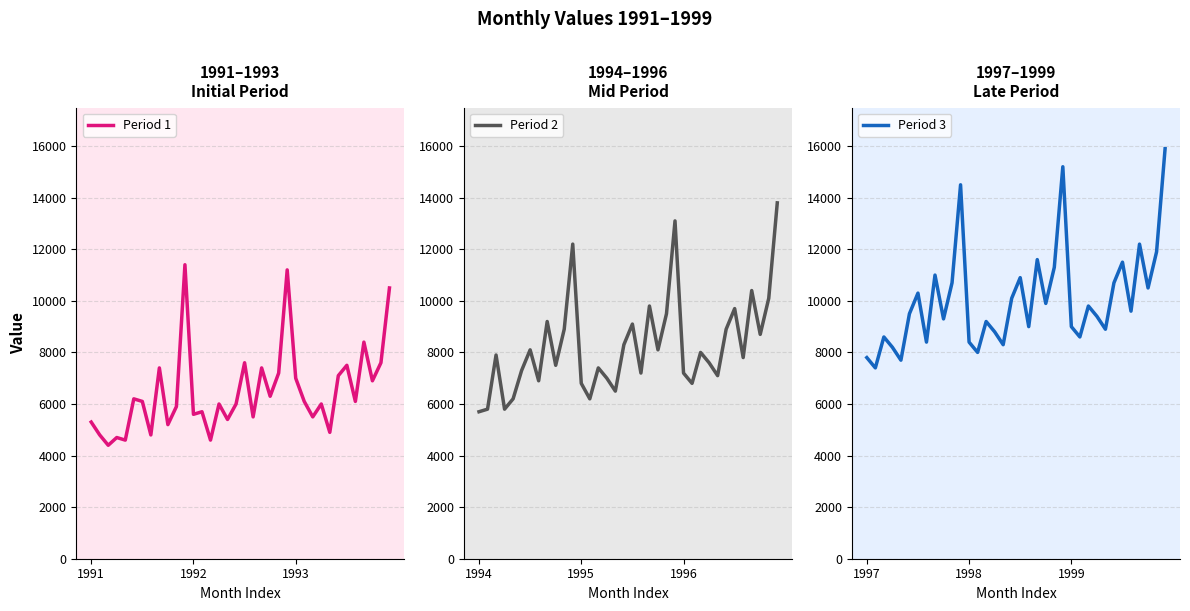

The value of Period 3 at 31 is 16046. True or false?

False